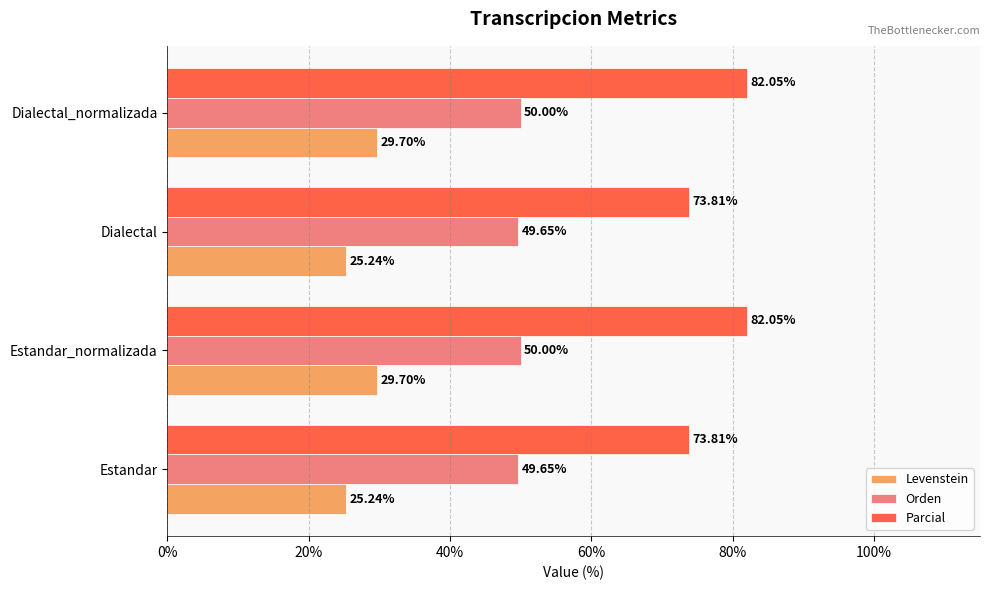

Between Estandar and Dialectal_normalizada, which series saw the biggest shift?

Parcial